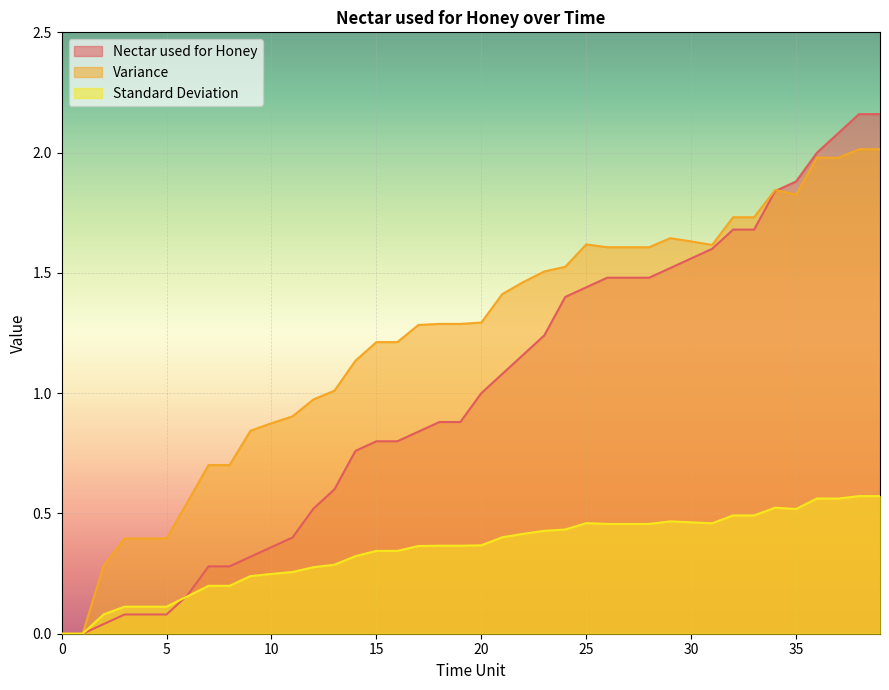

True or false: Variance and Standard Deviation intersect in this chart.

False